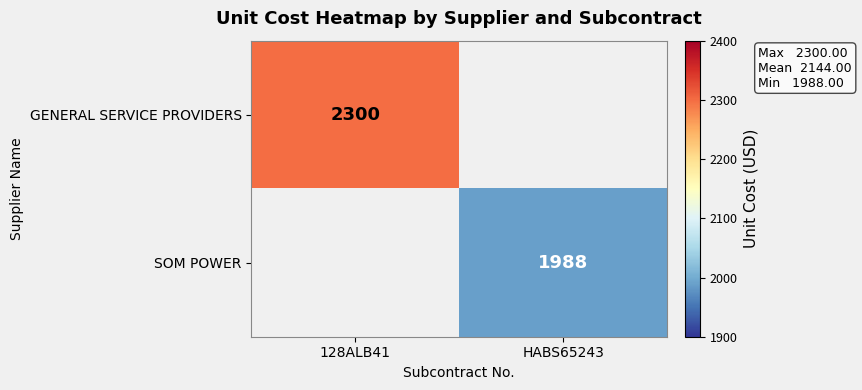

Is it true that SOM POWER equals 1988 at HABS65243?

True